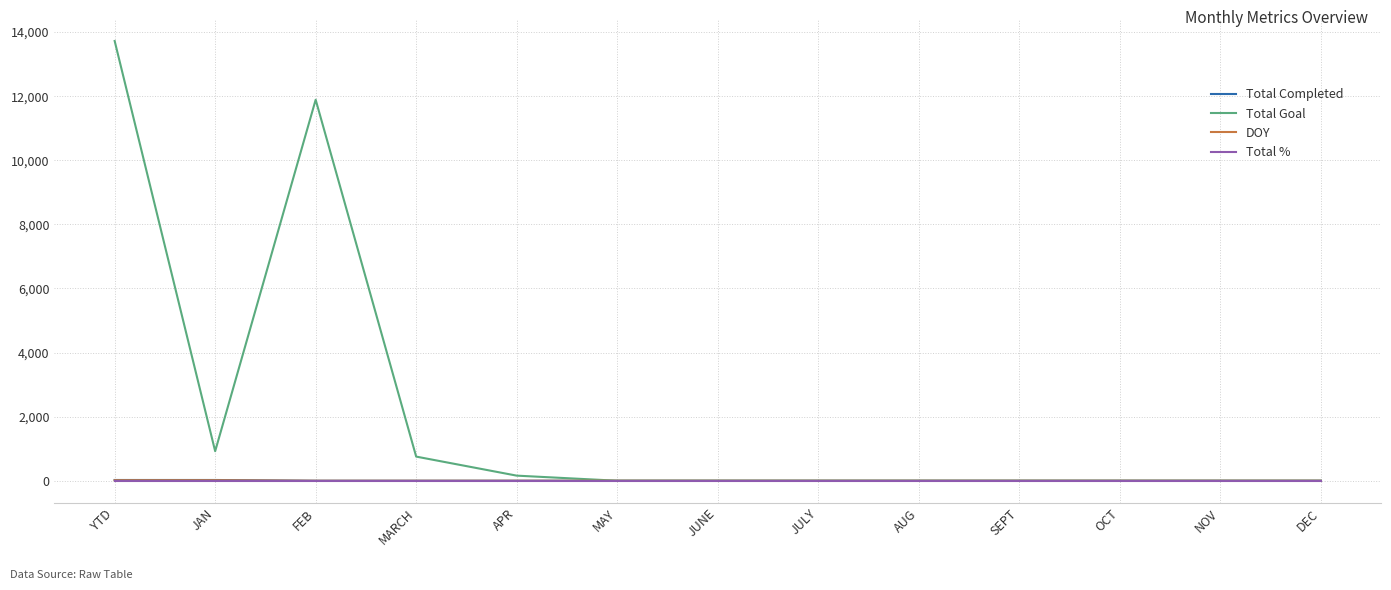

Which series has the largest total across all categories?

Total Goal